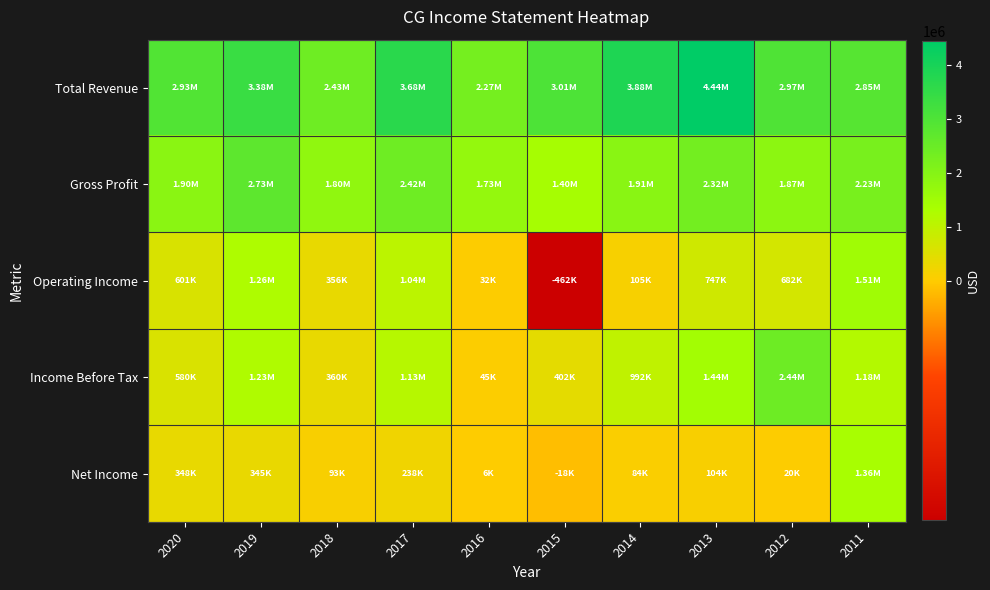

At how many categories does at least one series exceed 599935?

10